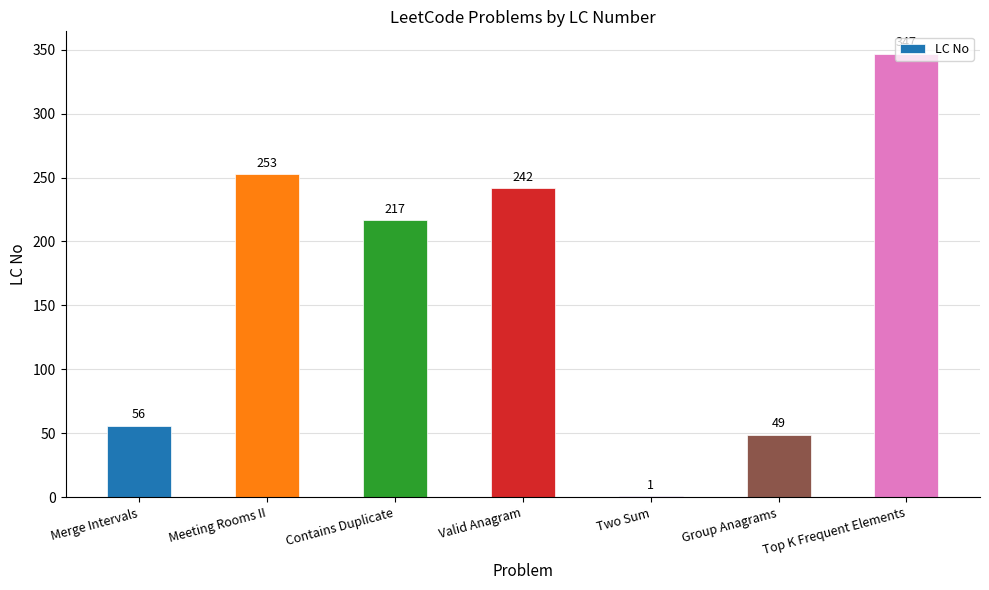

What is the sum of all values?

1165